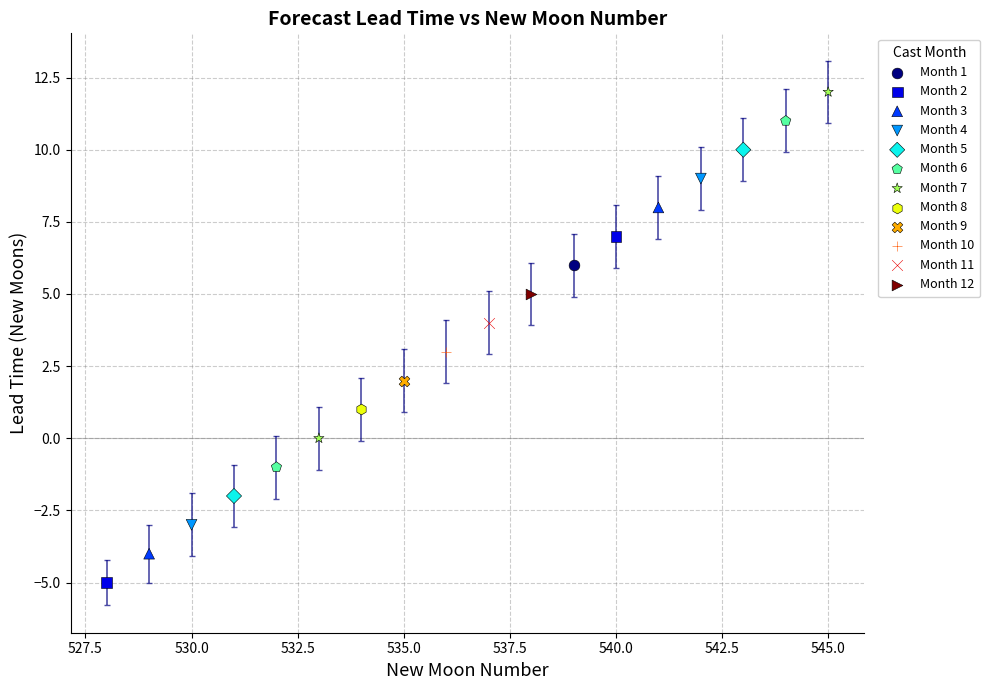

Which series contains the lowest Y value?

Month 2